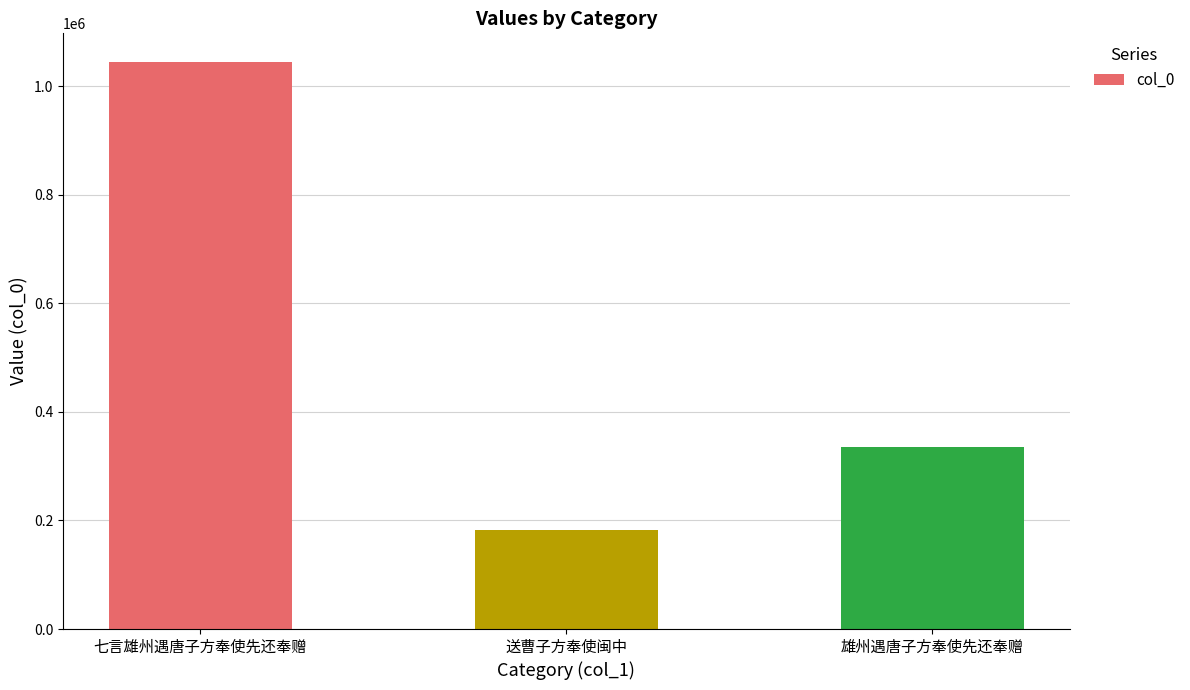

Reading left to right, transcribe all the data shown in this chart.

七言雄州遇唐子方奉使先还奉赠=1044836	送曹子方奉使闽中=183135	雄州遇唐子方奉使先还奉赠=335601